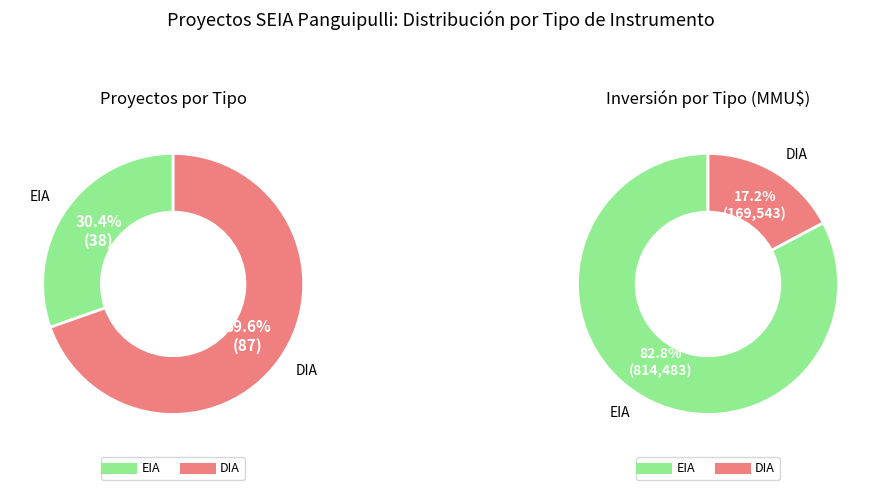

Do EIA and DIA together represent more than half of the pie?

Yes